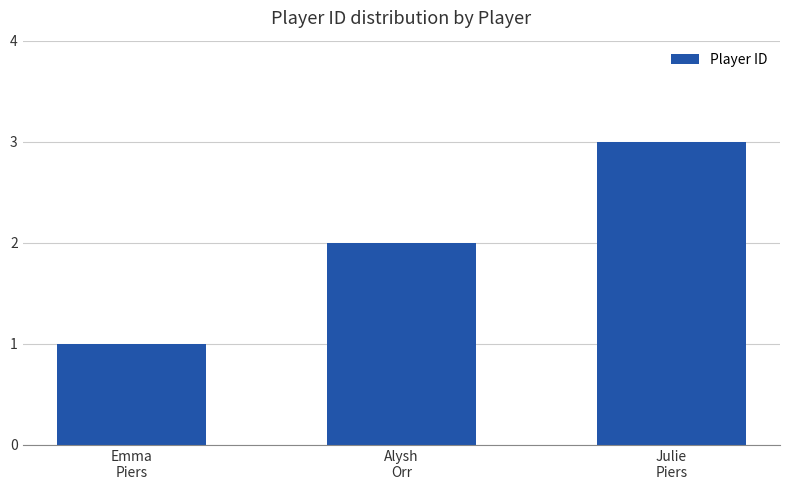

Reading right to left, what are all the values shown in this chart?

Julie
Piers=3	Alysh
Orr=2	Emma
Piers=1